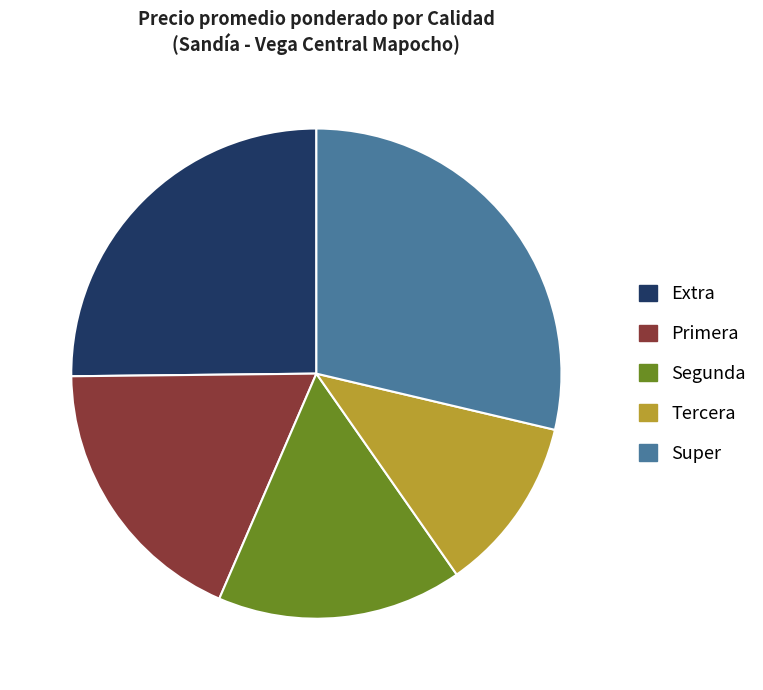

Combined, do Super and Segunda account for over 50%?

No